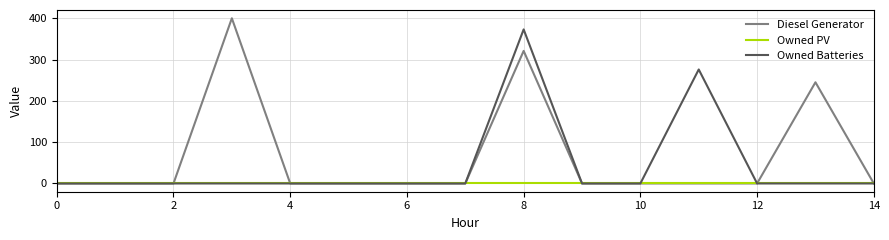

Count the number of categories in the chart.

15